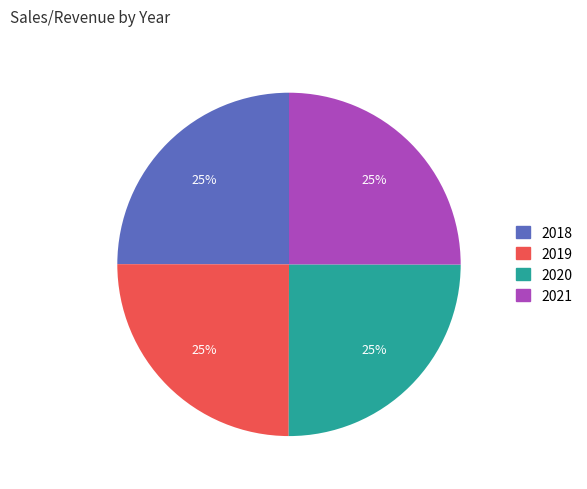

To the nearest percent, what is the average slice percentage?

25%